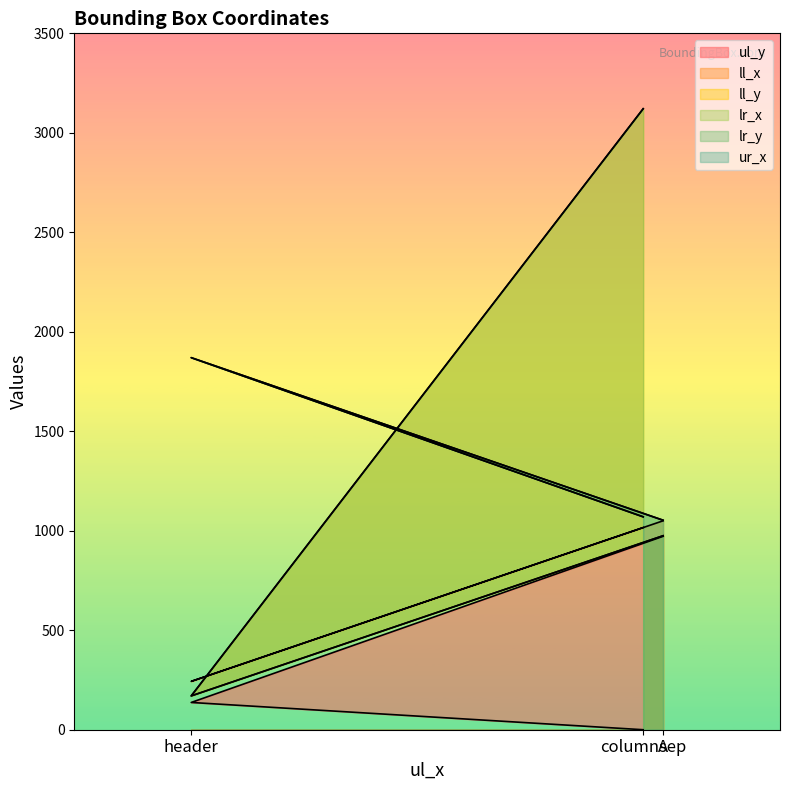

List the labels in order of ul_y value, smallest first.

columnsep, header, A